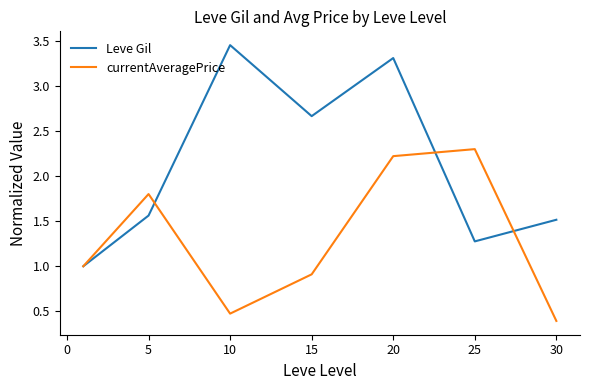

Rank the series by their average value, from highest to lowest.

Leve Gil, currentAveragePrice